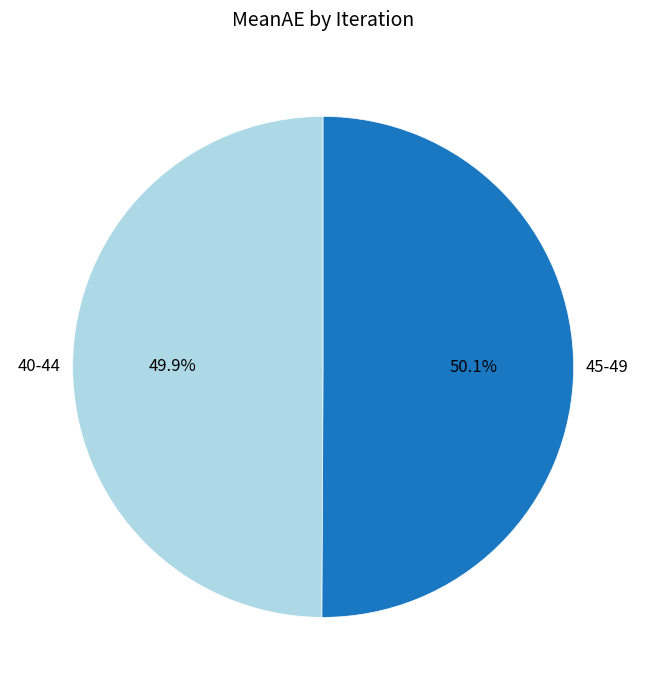

What percentage do 40-44 and 45-49 together represent?

100.0%